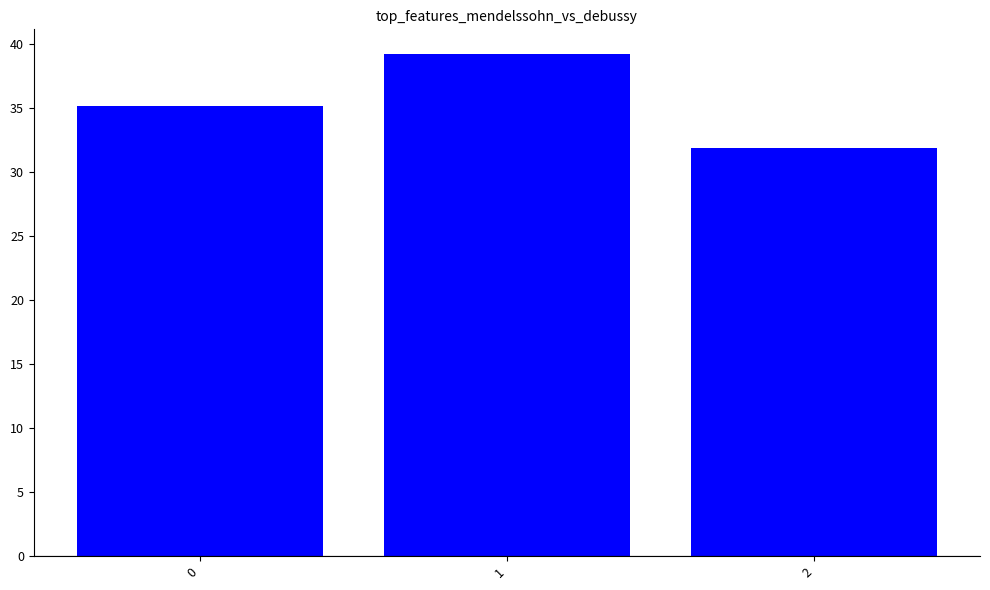

What is the change in value from 1 to 2?

-7.3